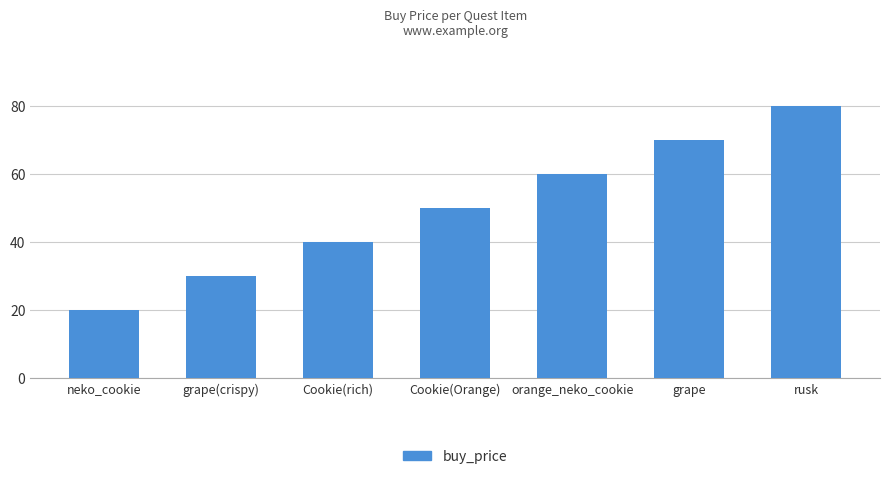

Between grape and neko_cookie, which is larger?

grape